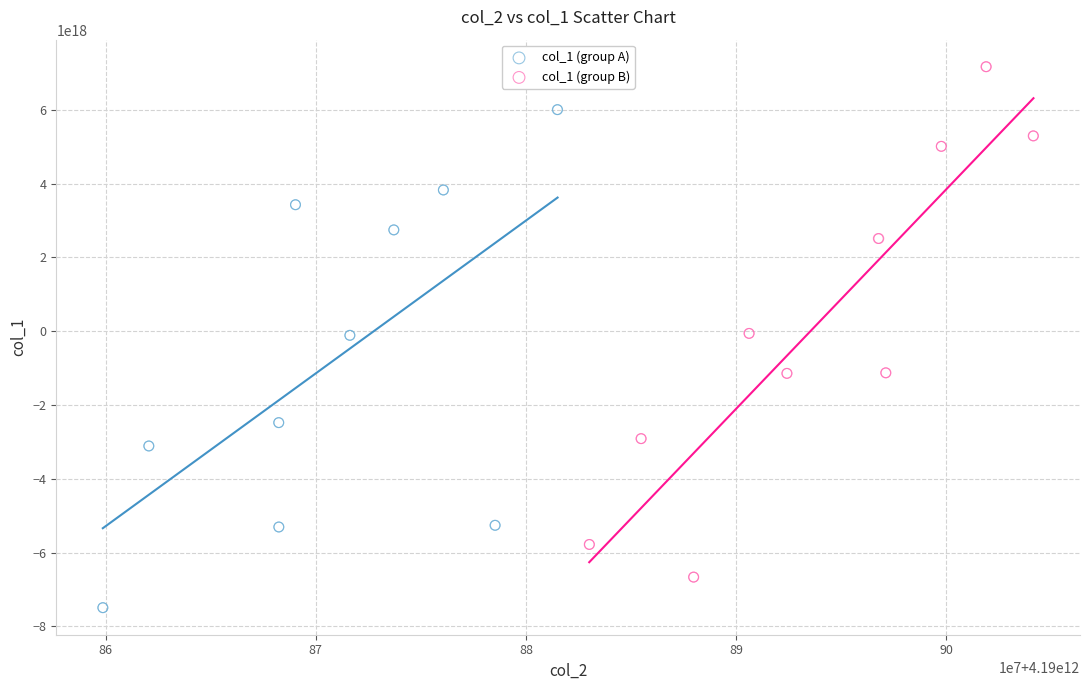

Which series reaches the maximum Y coordinate?

col_1 (group B)